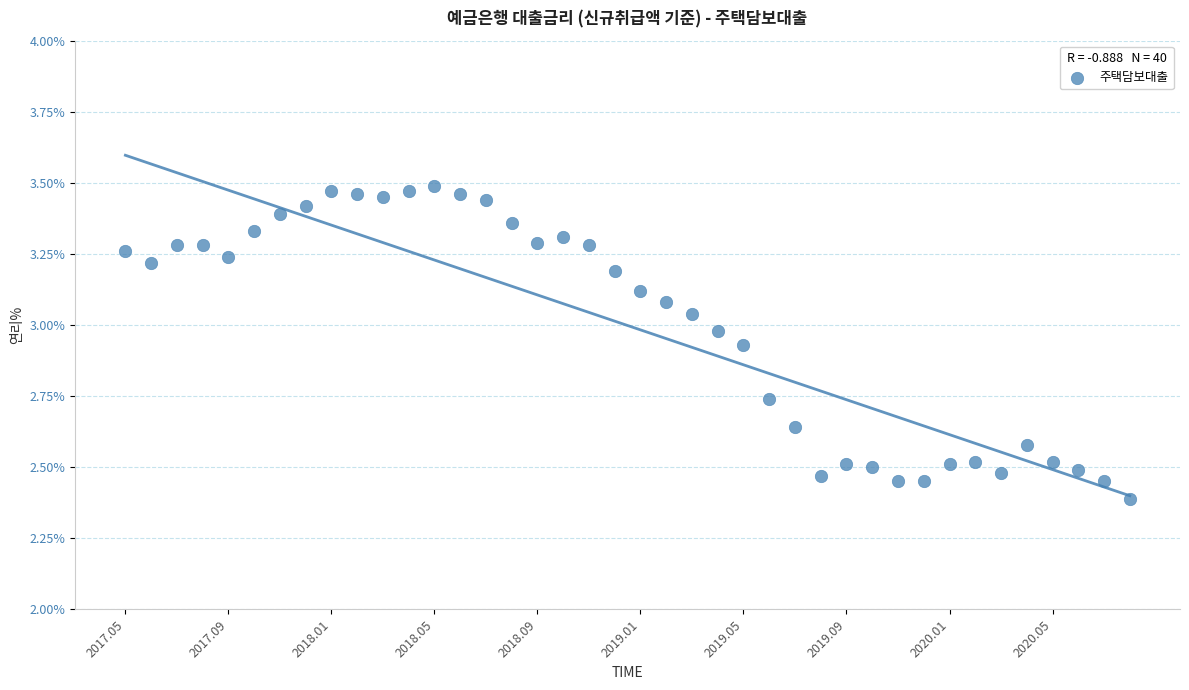

What Y value in the scatter plot is closest to 2?

2.4